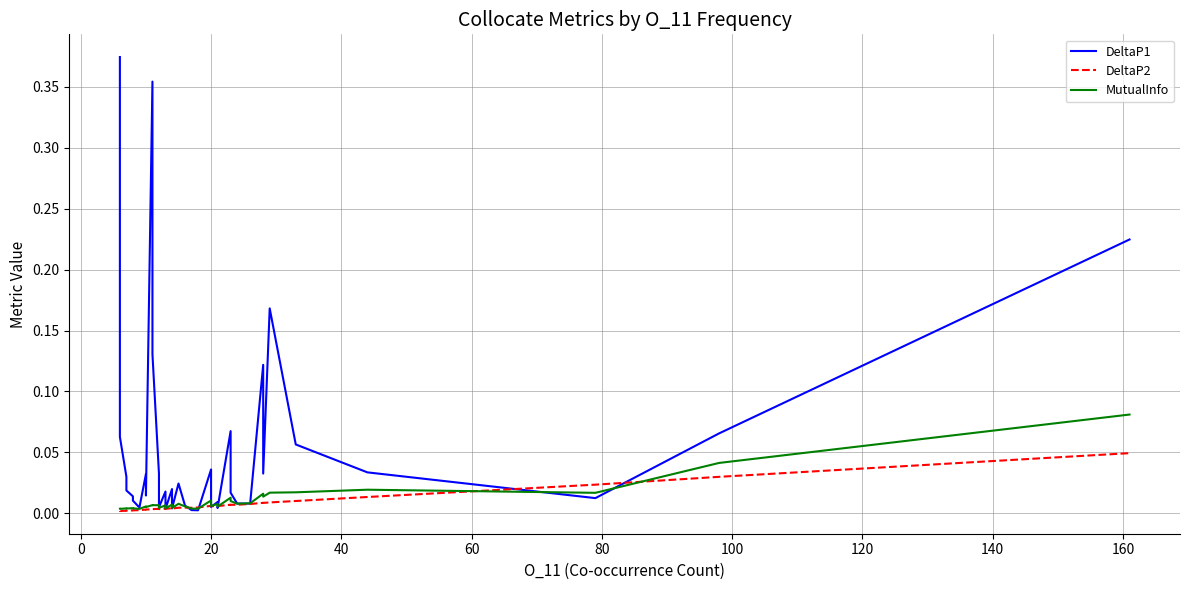

Which series has the largest range (max minus min)?

DeltaP1